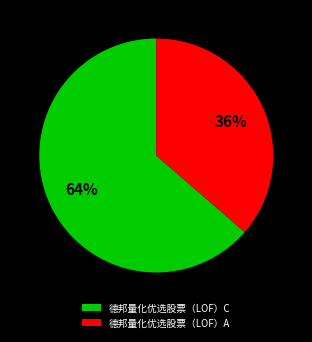

To the nearest percent, what is the average slice percentage?

50%